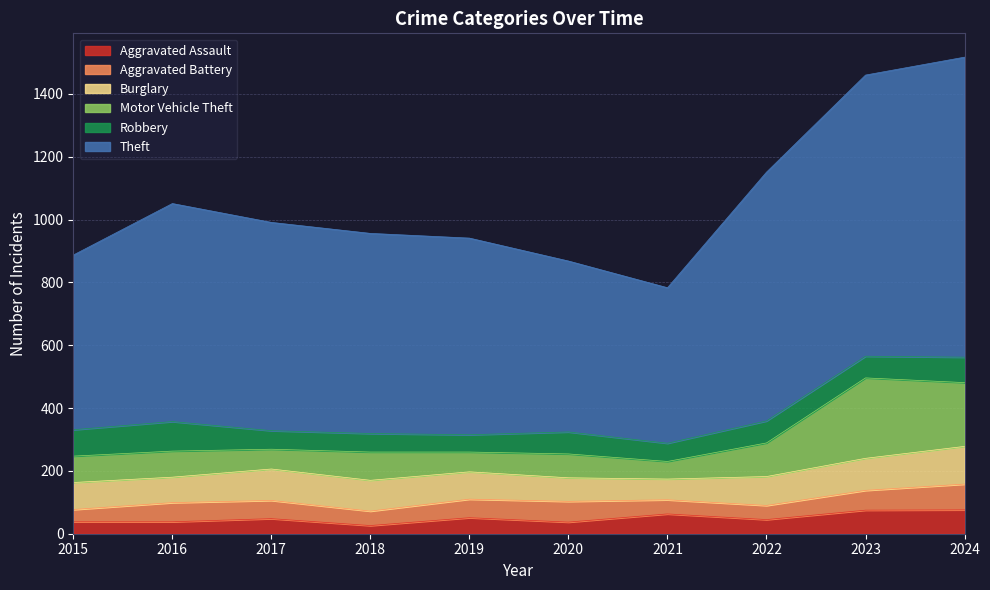

What are all the series names shown in the legend?

Aggravated Assault, Aggravated Battery, Burglary, Motor Vehicle Theft, Robbery, Theft